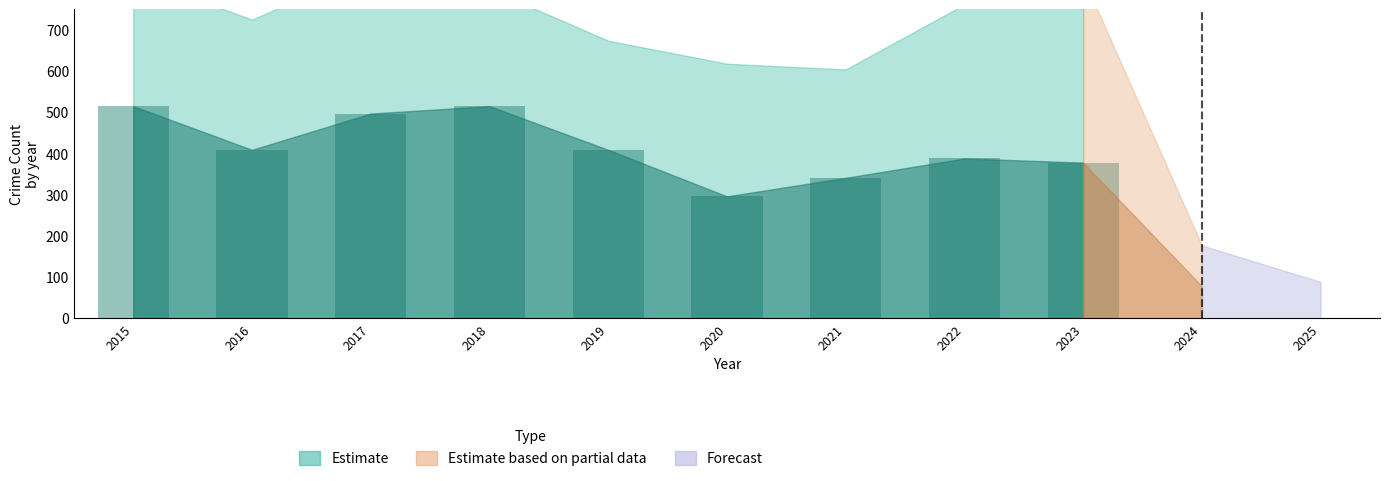

Which has a higher value, 2015 or 2021?

2015